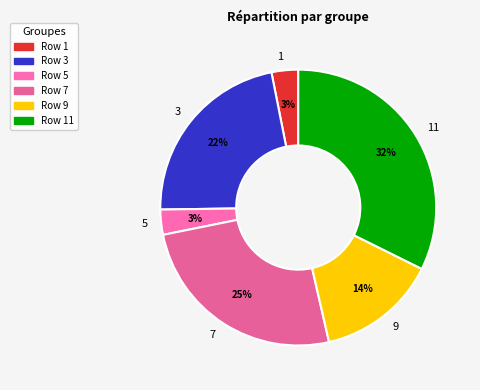

To the nearest percent, what is the average slice percentage?

17%